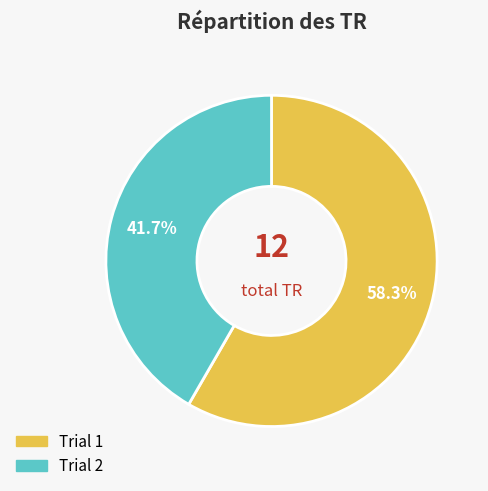

True or false: Trial 1 accounts for 58% of the total.

True